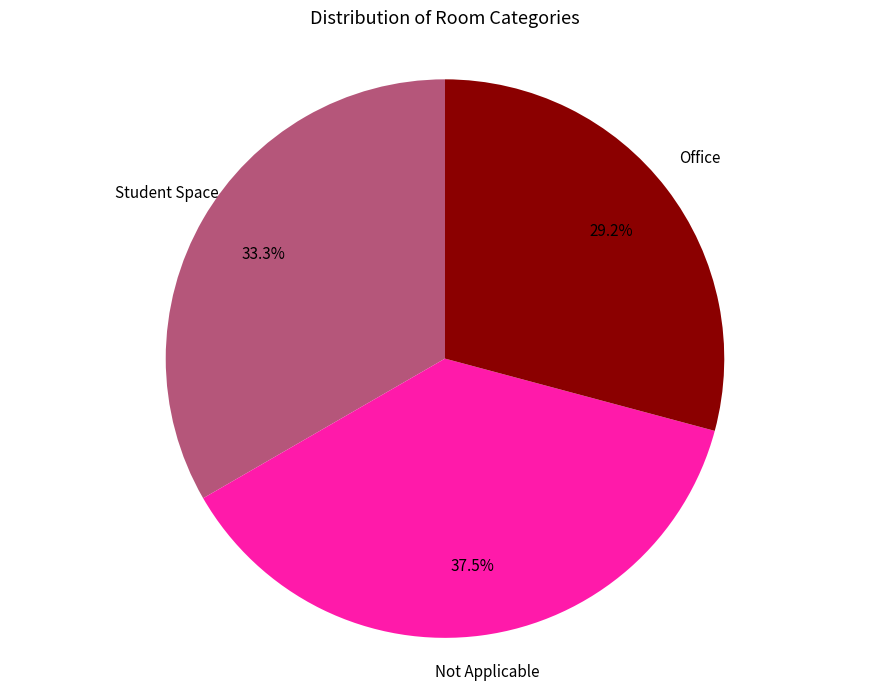

Is there any slice that represents more than half of the pie?

No